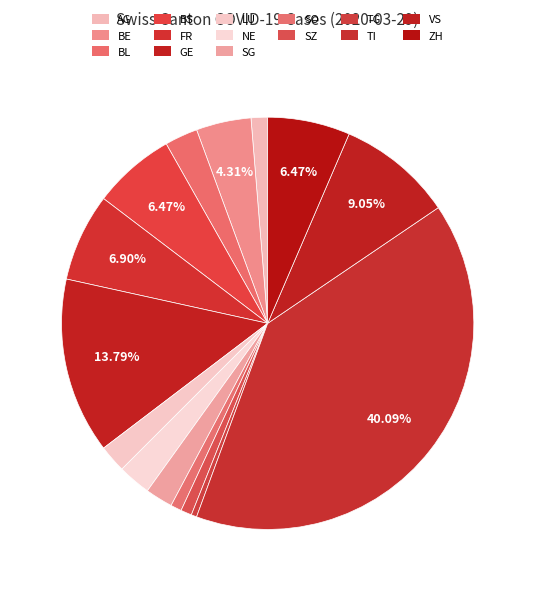

Is there a majority slice in this chart?

No